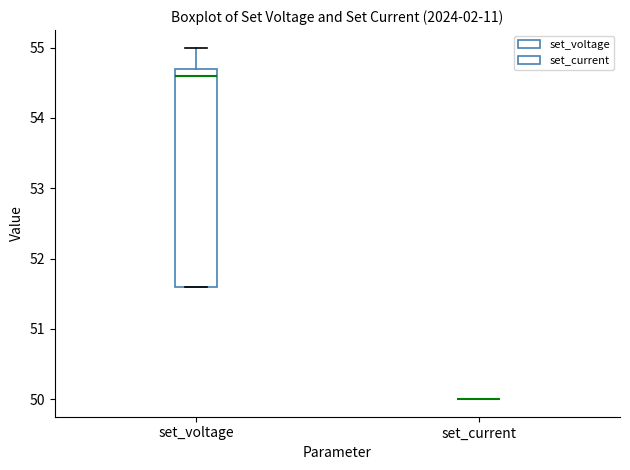

Reading left to right, read every box against the y-axis: the position of its median line, the range the box covers, and the ends of its whiskers. The values are not printed on the chart, so give them approximately, as read against the axis.

set_voltage: median 54.6, box 51.6 to 54.7, whiskers 51.6 to 55.0
set_current: box collapsed to a line at 50.0, whiskers 50.0 to 50.0